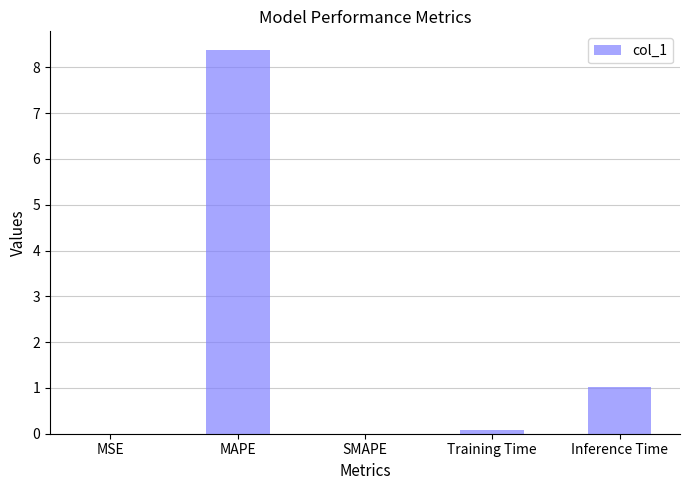

What is the maximum value shown in the chart?

8.4